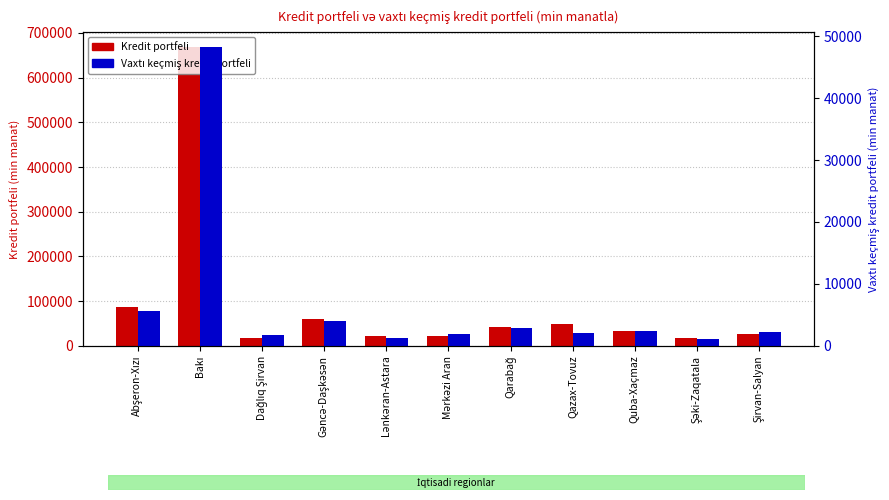

Where is Vaxtı keçmiş kredit portfeli nearest to the value 24703?

Abşeron-Xızı